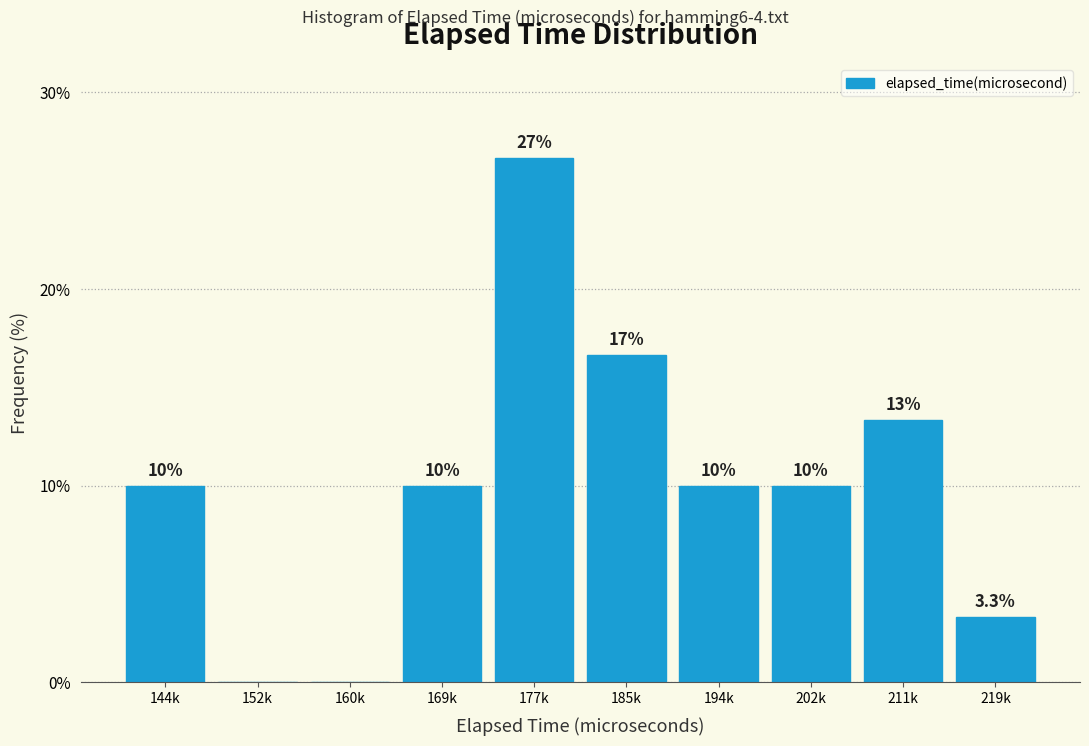

Reading left to right, transcribe all the data shown in this chart.

144k=10.0	152k=0.0	160k=0.0	169k=10.0	177k=26.7	185k=16.7	194k=10.0	202k=10.0	211k=13.3	219k=3.3